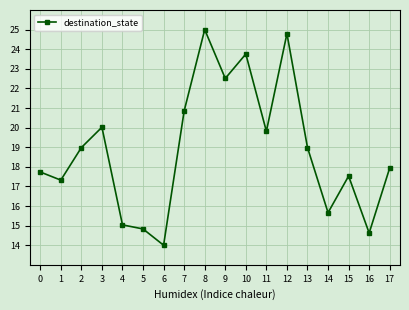

What value does the data have at 6?

14.0